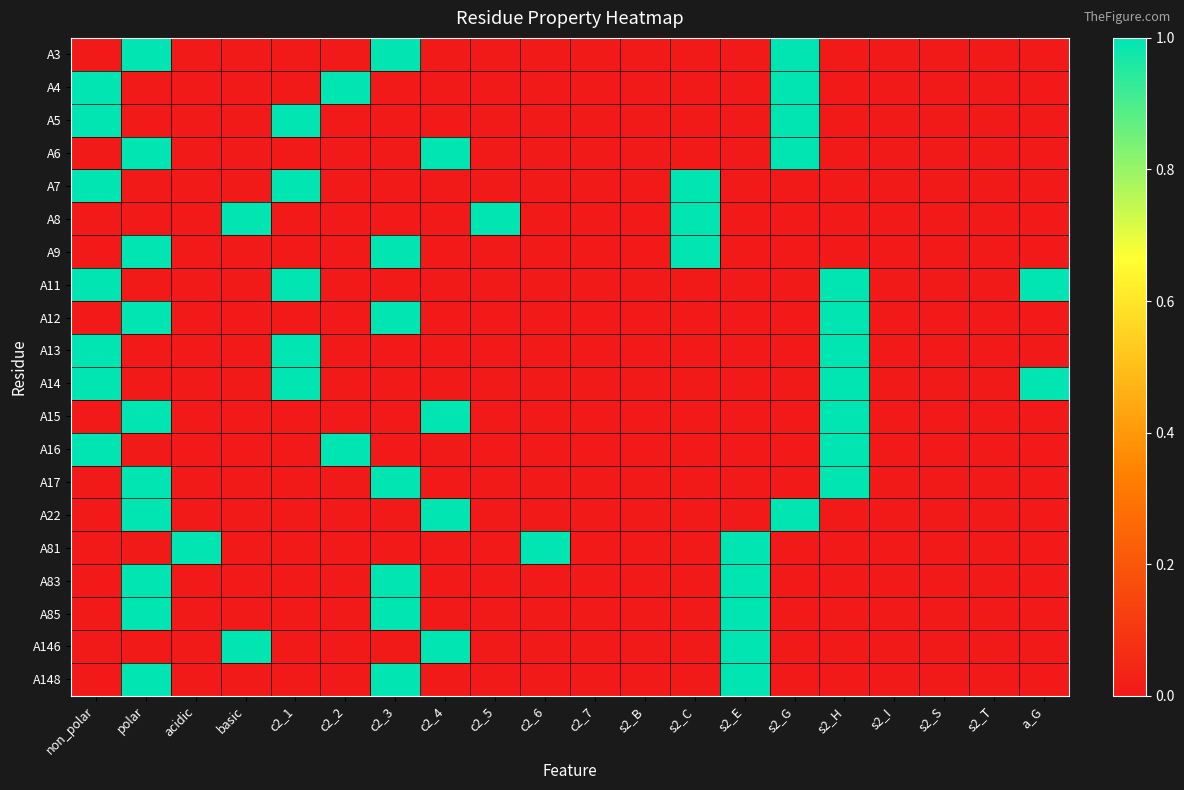

What is the difference between the highest and lowest values at c2_3?

1